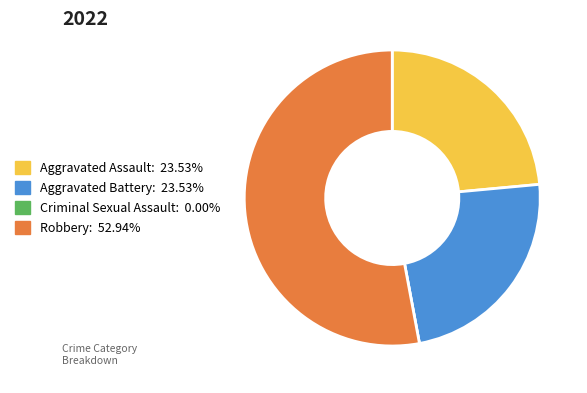

Which category has the biggest portion of the pie?

Robbery